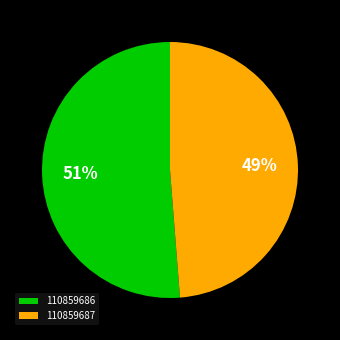

The 110859687 slice represents 59% of the pie. True or false?

False